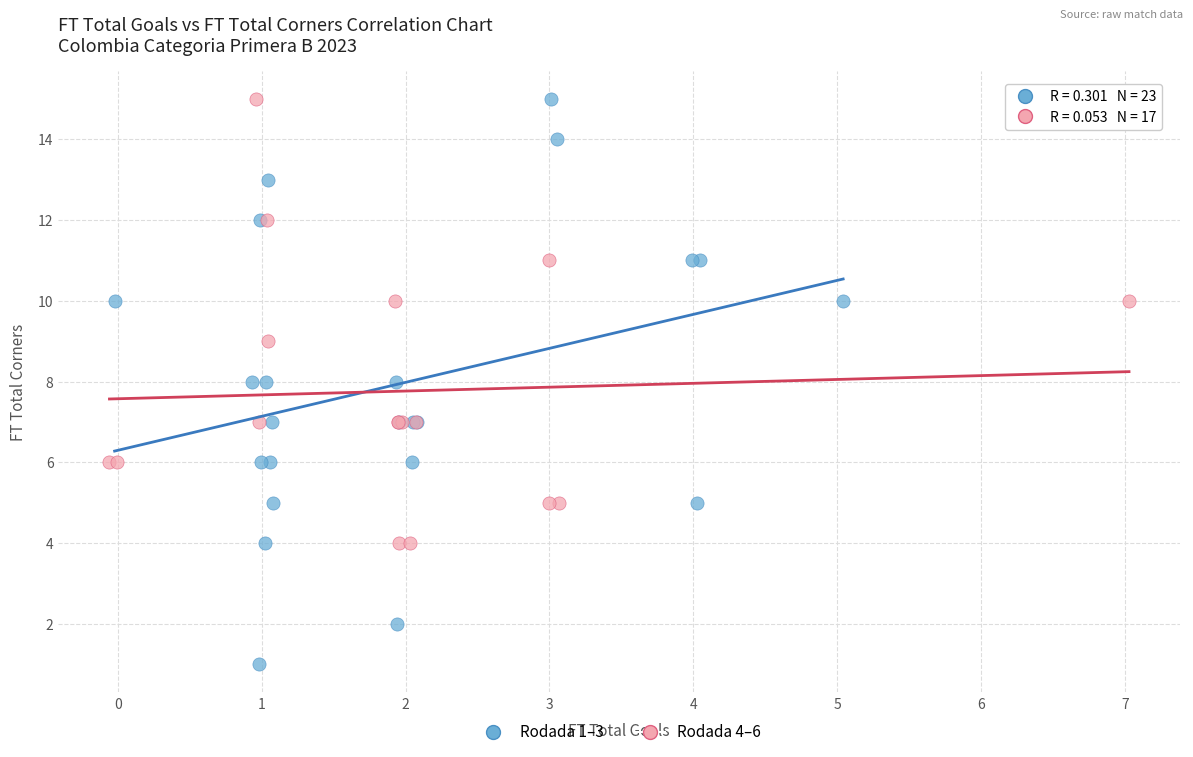

Which series has the largest Y range (max minus min)?

Rodada 1–3